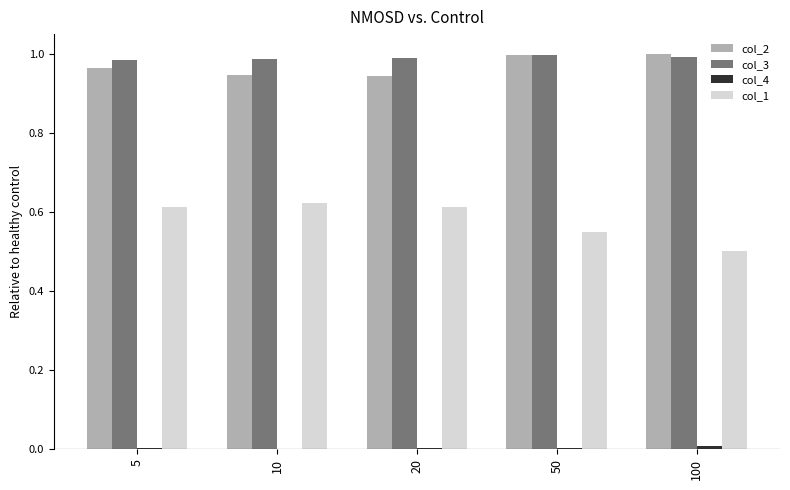

True or false: col_2 has a value of 1.5 at 100.

False